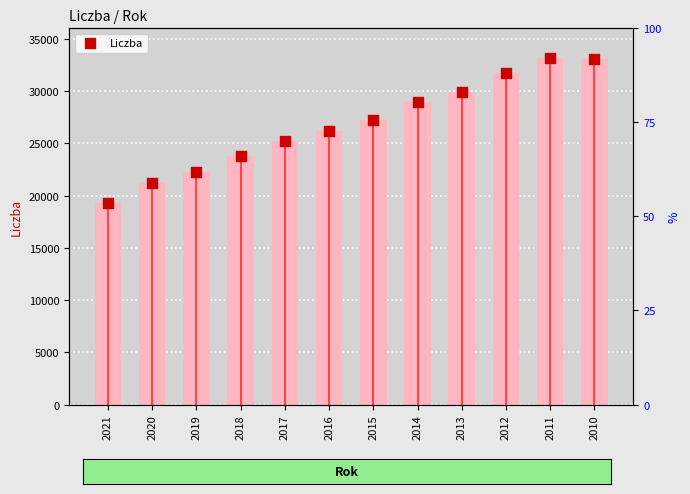

Which has a higher value, 2018 or 2013?

2013